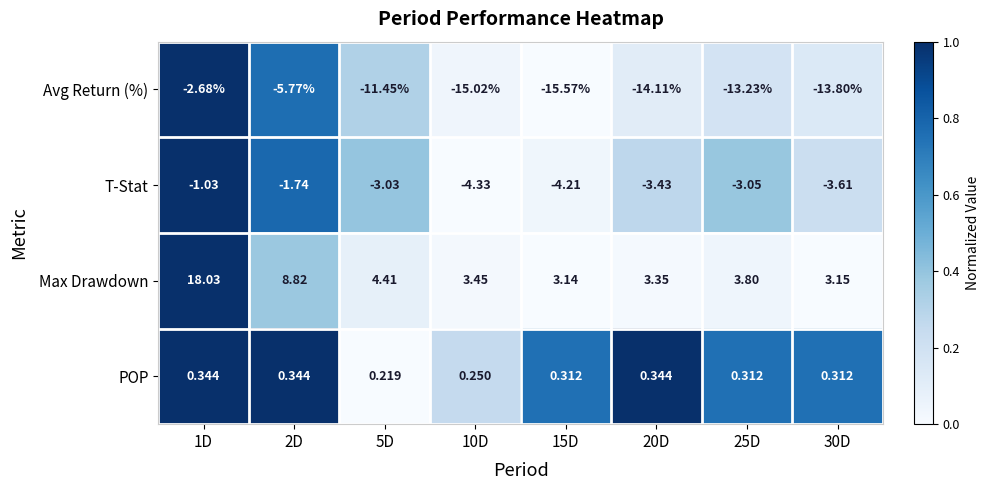

Between 2D and 10D, which series saw the biggest shift?

Avg Return (%)